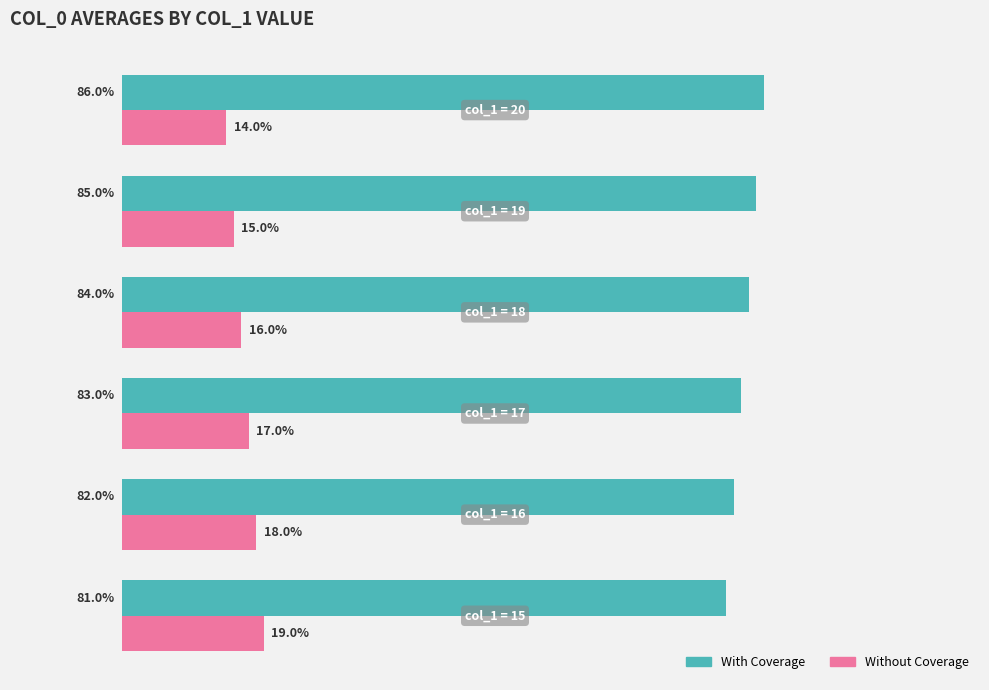

List the series in order of their overall mean, lowest first.

Without Coverage, With Coverage